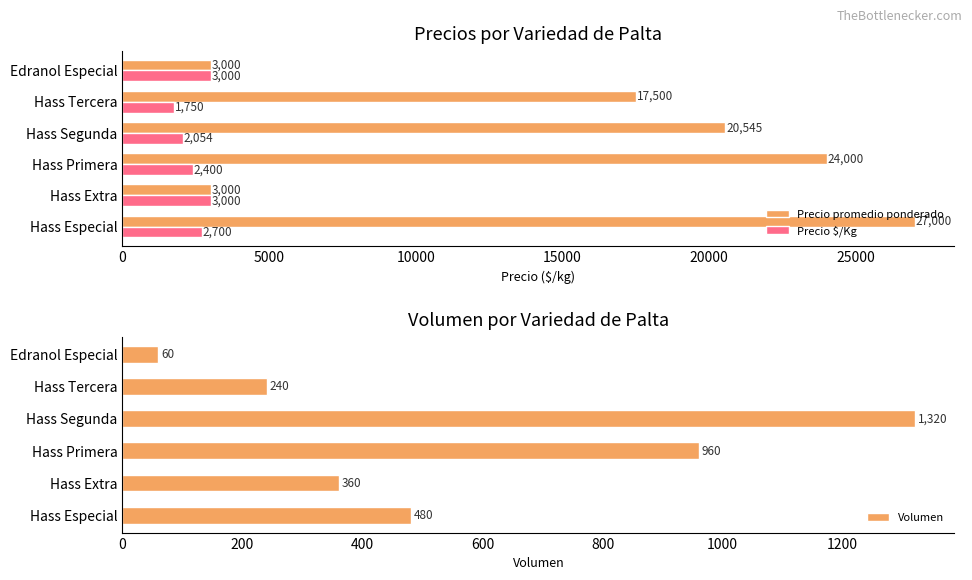

Which category has the highest value in the Precio promedio ponderado series?

Hass Especial